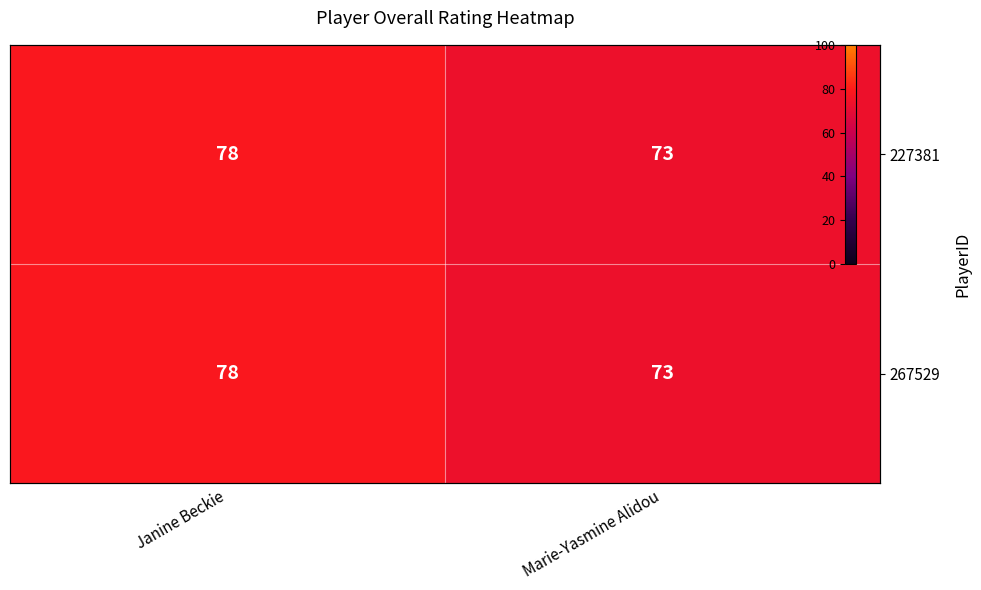

Which has a higher value, Janine Beckie or Marie-Yasmine Alidou?

Janine Beckie